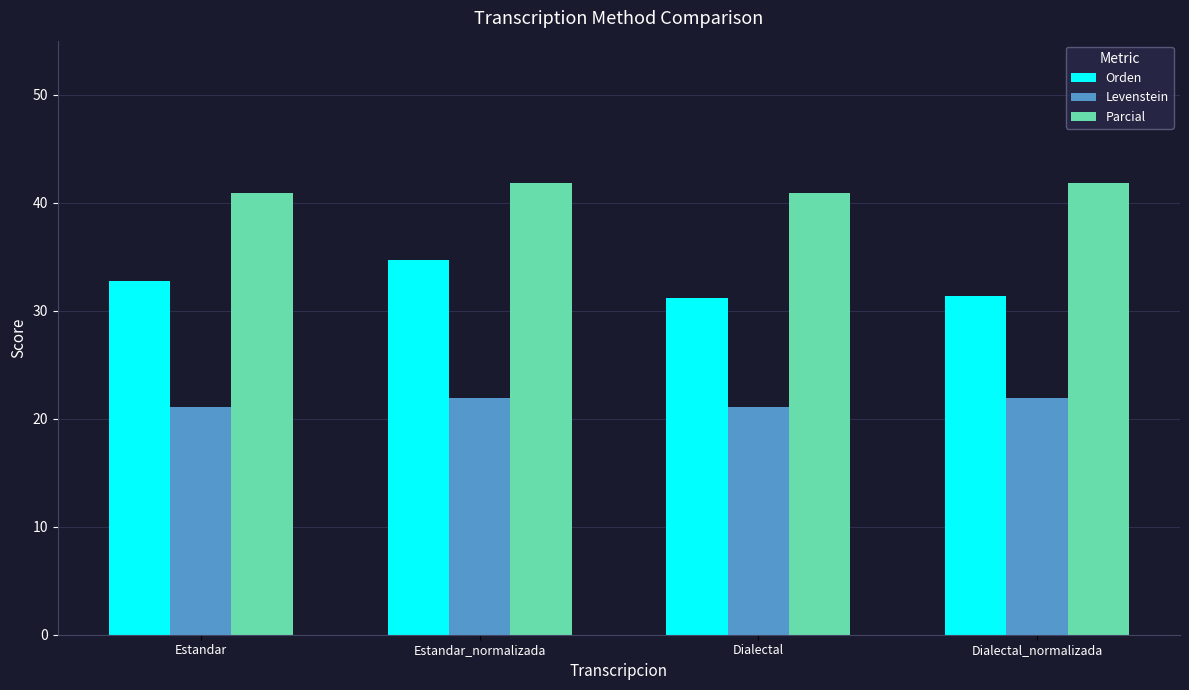

What is the value of the Levenstein bar at the 1st from the left?

21.1